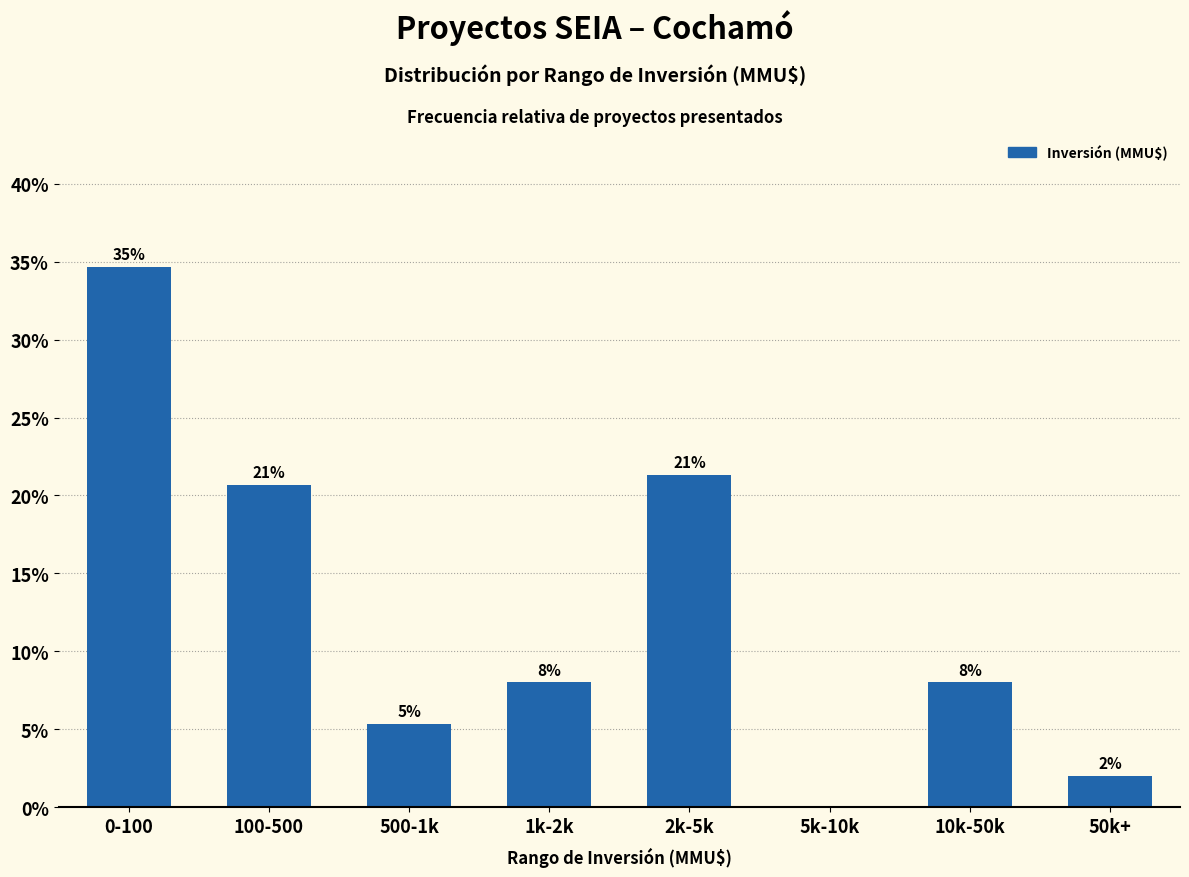

Are the bars horizontal?

No